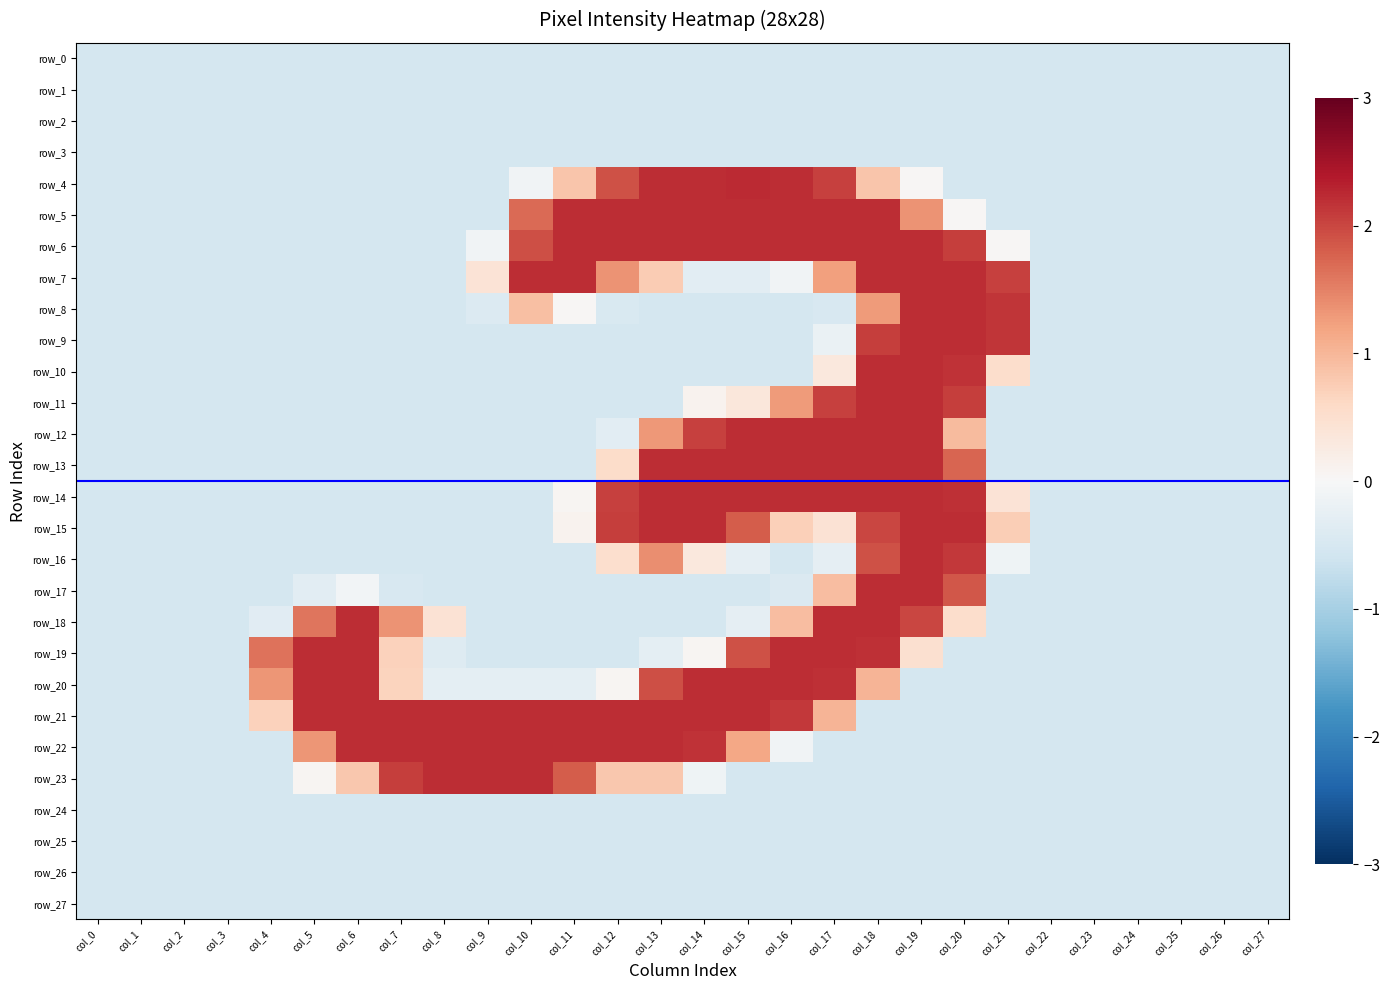

Rank the series at col_18 from lowest to highest value.

row_0, row_1, row_2, row_3, row_21, row_22, row_23, row_24, row_25, row_26, row_27, row_4, row_20, row_8, row_16, row_15, row_9, row_19, row_5, row_6, row_7, row_10, row_11, row_12, row_13, row_14, row_17, row_18